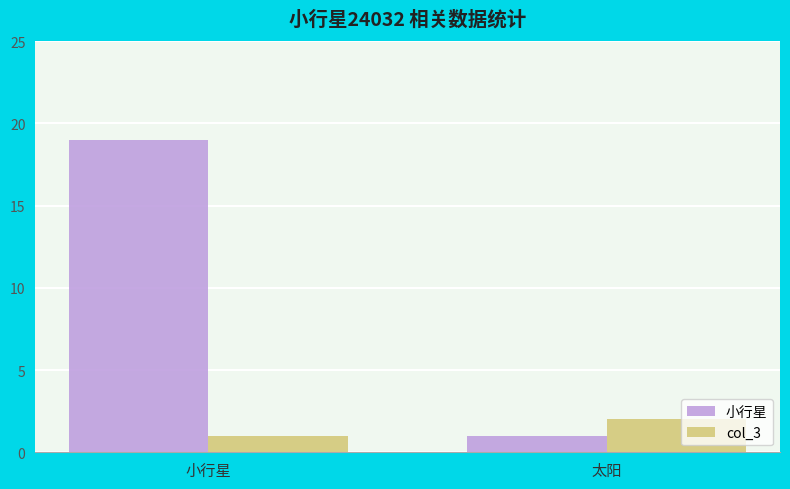

The value of 小行星 at 太阳 is 1. True or false?

True